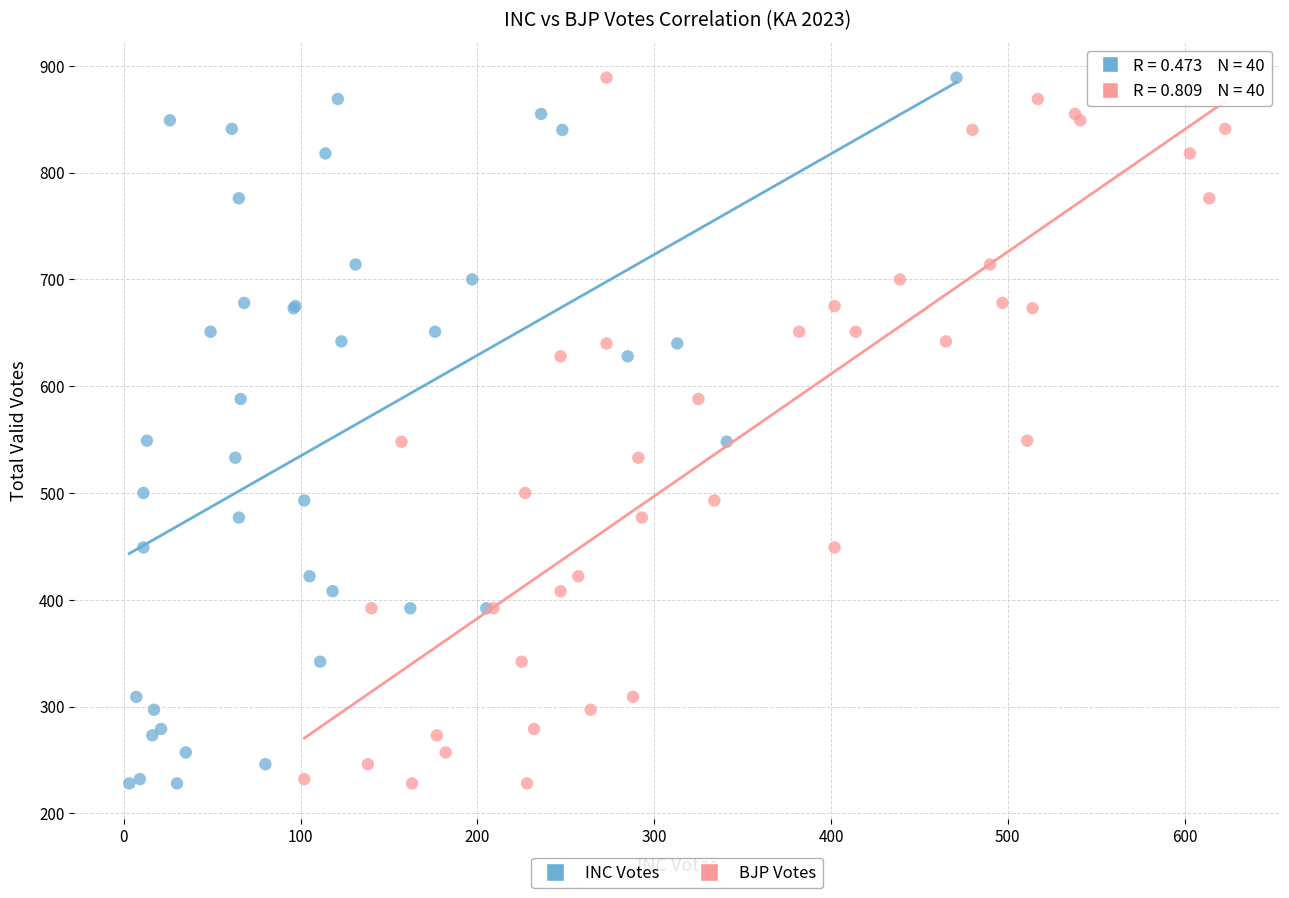

What are all the series names shown in the legend?

INC Votes, BJP Votes